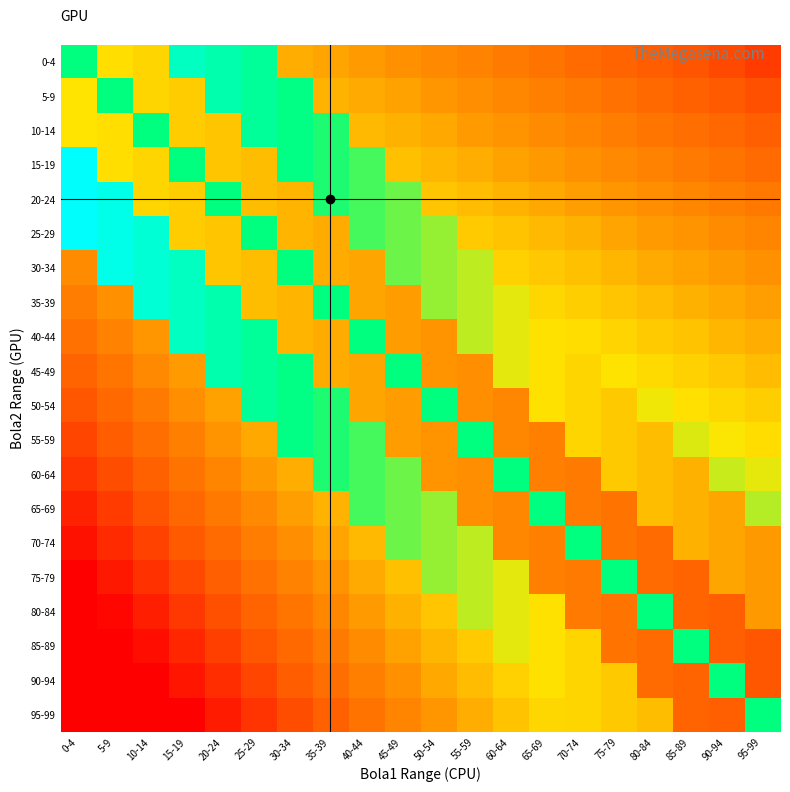

At 30-34, list the series in order from largest to smallest.

20-24, 25-29, 35-39, 40-44, 30-34, 5-9, 10-14, 15-19, 45-49, 50-54, 55-59, 0-4, 60-64, 65-69, 70-74, 75-79, 80-84, 85-89, 90-94, 95-99